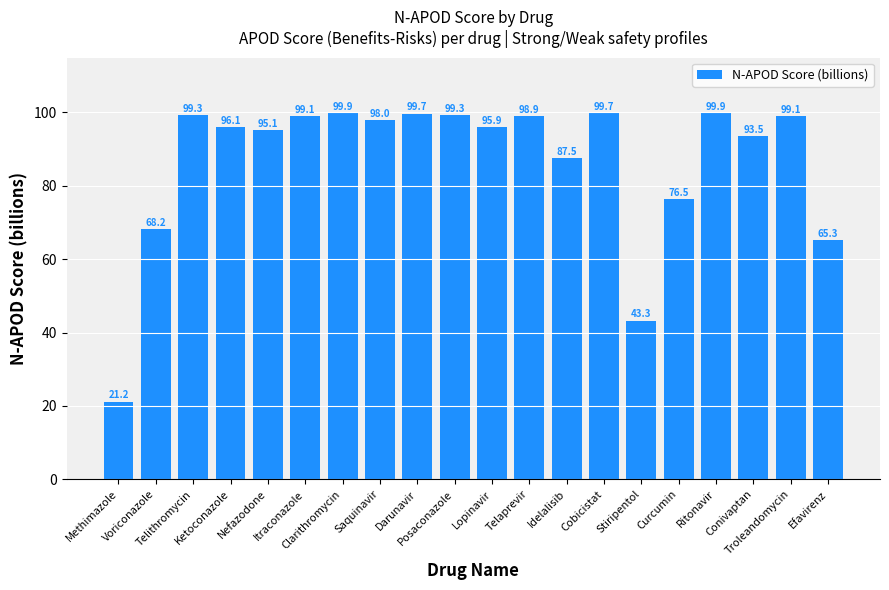

Where is the data nearest to the value 60?

Efavirenz